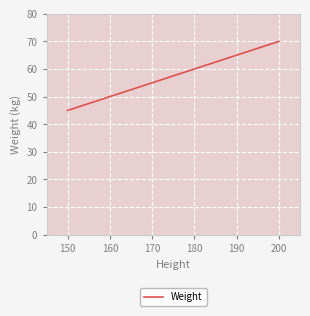

Read the value at 190.

65